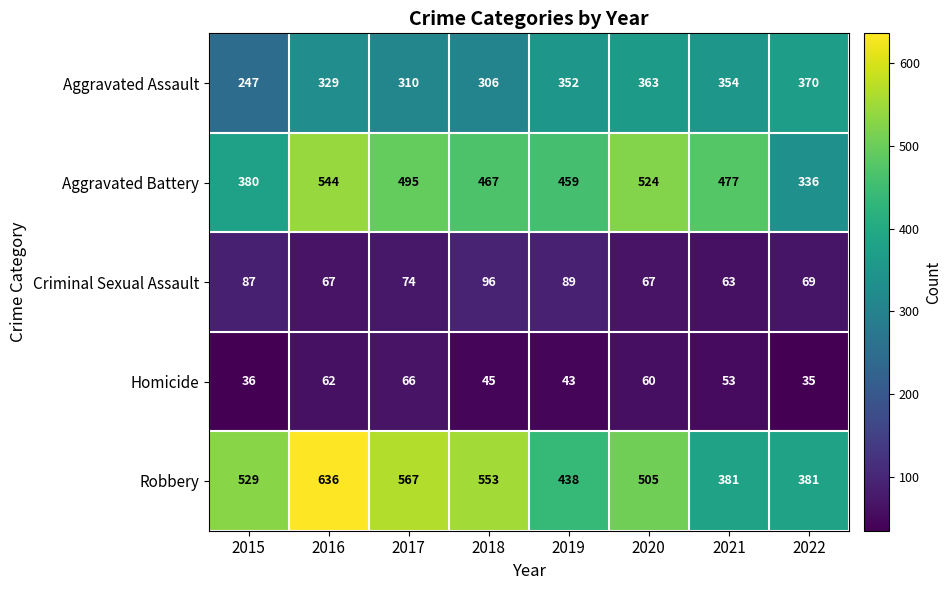

At which category is the sum across all series the highest?

2016